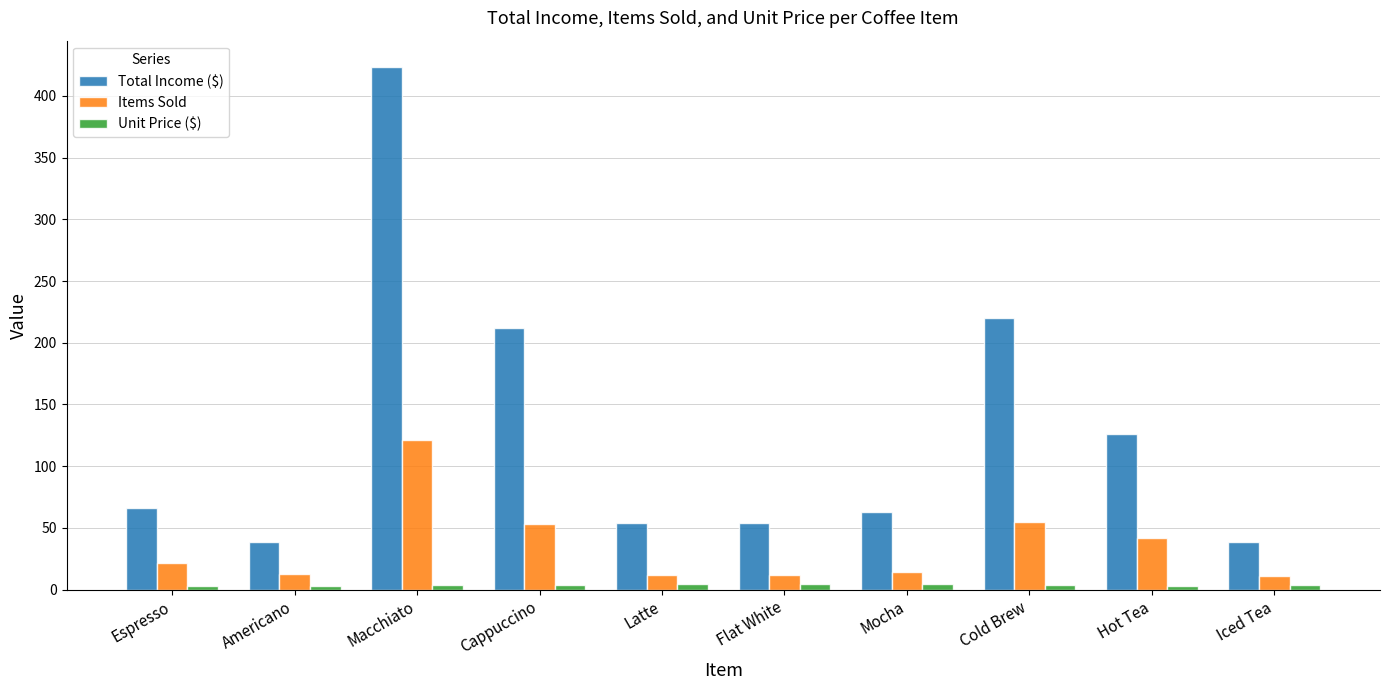

Is it true that Total Income ($) equals 310.0 at Cold Brew?

False